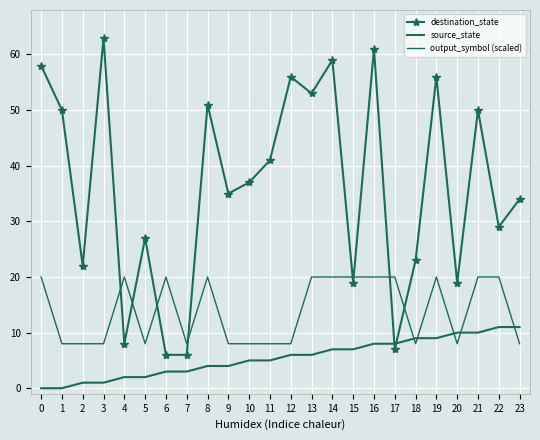

Which category has the highest value in the source_state series?

22